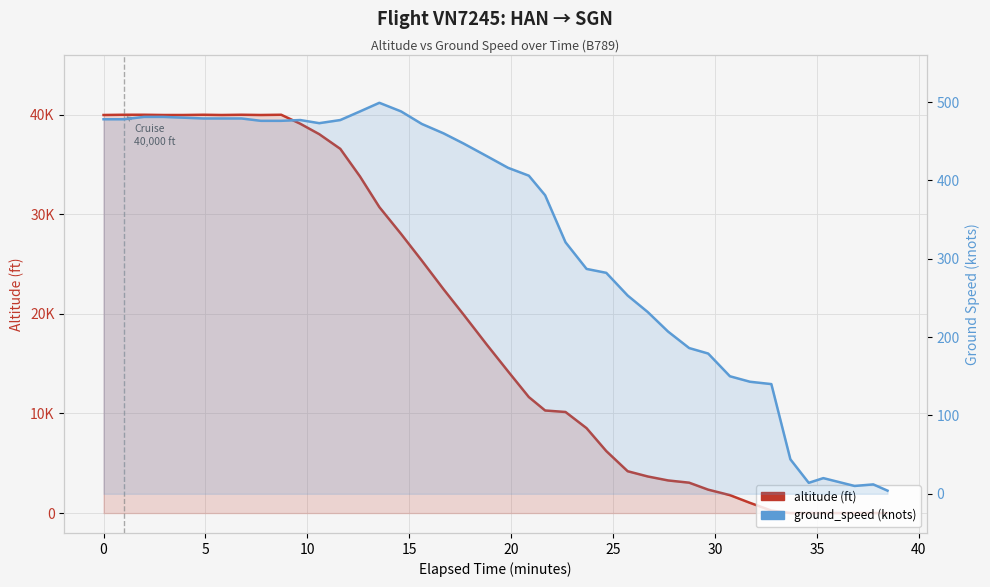

Reading right to left, what are all the values shown in this chart?

altitude: 0	0	0	0	0	0	250	1025	1800	2350	3050	3275	3675	4200	6225	8525	10150	10300	11650	14225	16925	19925	22475	25350	28025	30725	33800	36575	38050	39100	40000	39975	40000	39975	40000	39975	39975	40000	40000	39975
ground_speed: 4	12	10	20	14	44	140	143	150	179	186	207	232	253	282	287	321	381	406	416	431	447	460	472	488	499	488	477	473	477	476	476	479	479	479	480	481	481	478	478